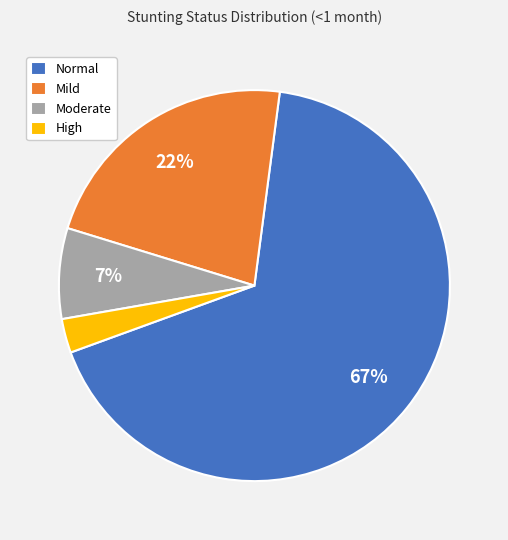

To the nearest percent, what is the average slice percentage?

25%